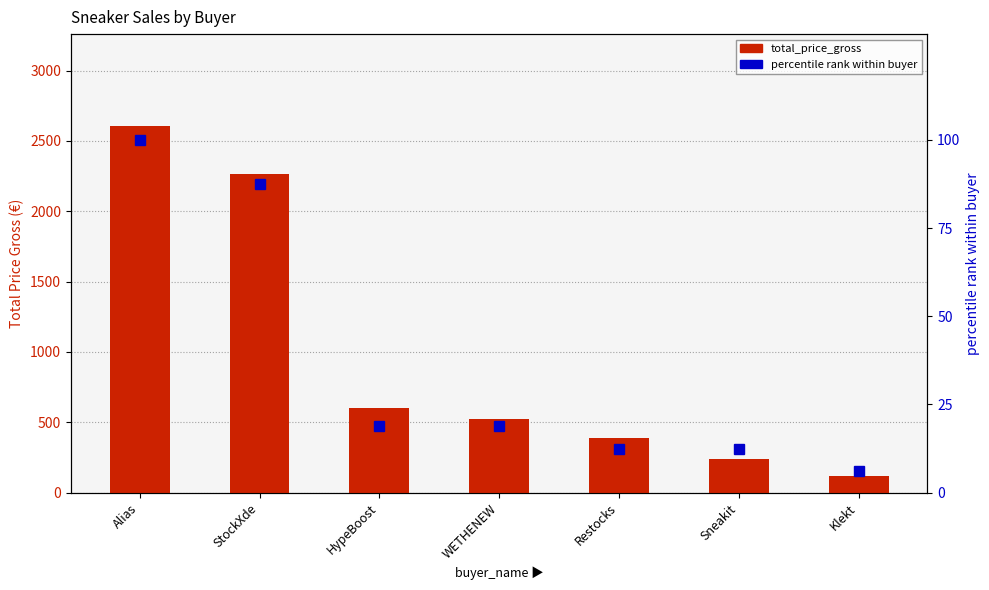

Reading right to left, transcribe all the data shown in this chart.

total_price_gross: 119.0	237.0	384.8	524.0	600.5	2267.8	2607.7
percentile rank within buyer: 6.2	12.5	12.5	18.8	18.8	87.5	100.0